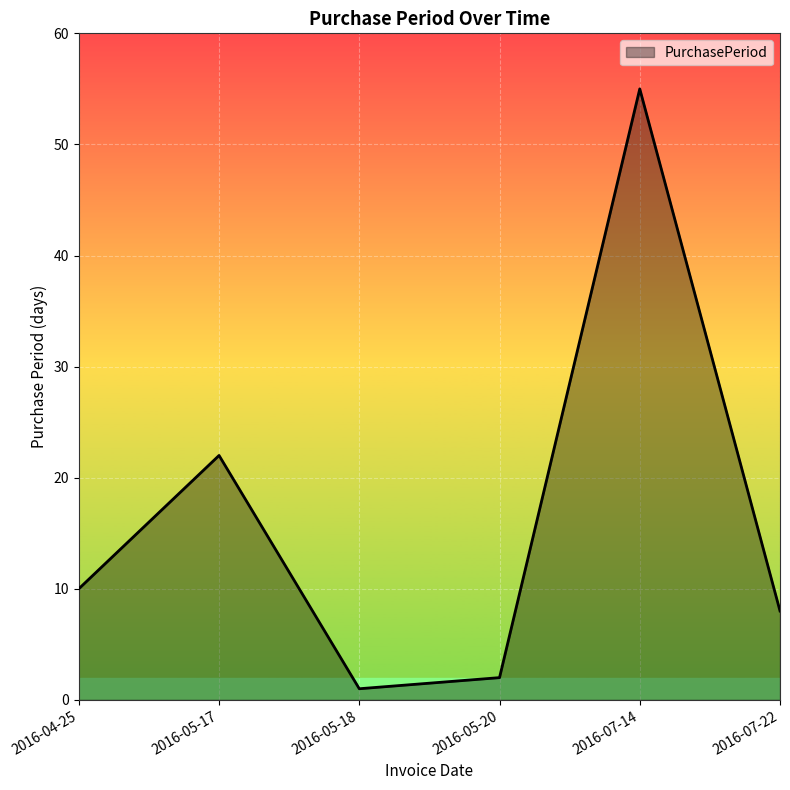

What is the difference between the values at 2016-07-22 and 2016-04-25?

2